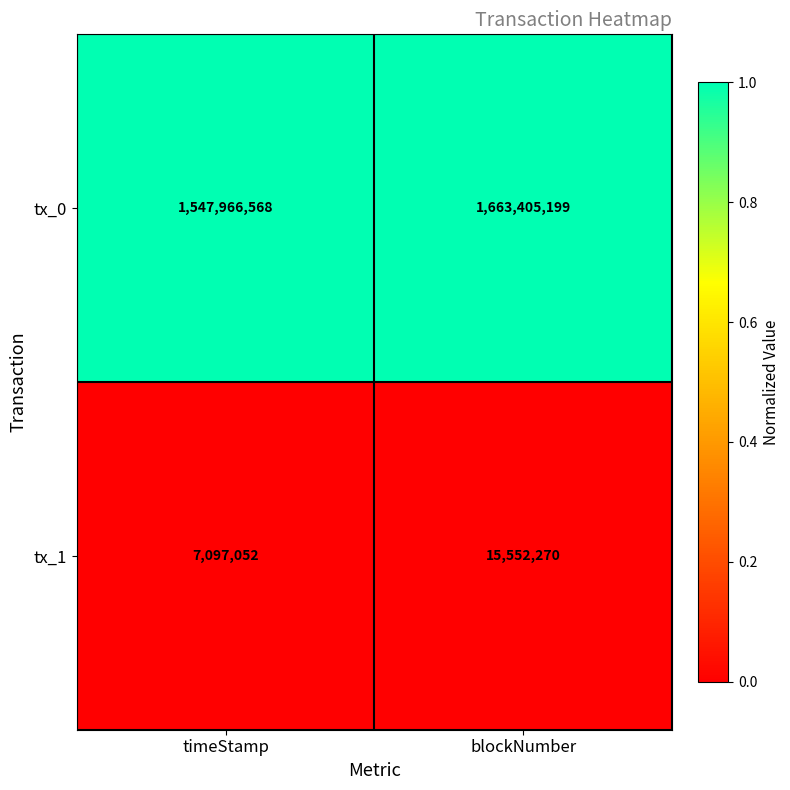

True or false: tx_0 has a value of 557442993 at blockNumber.

False